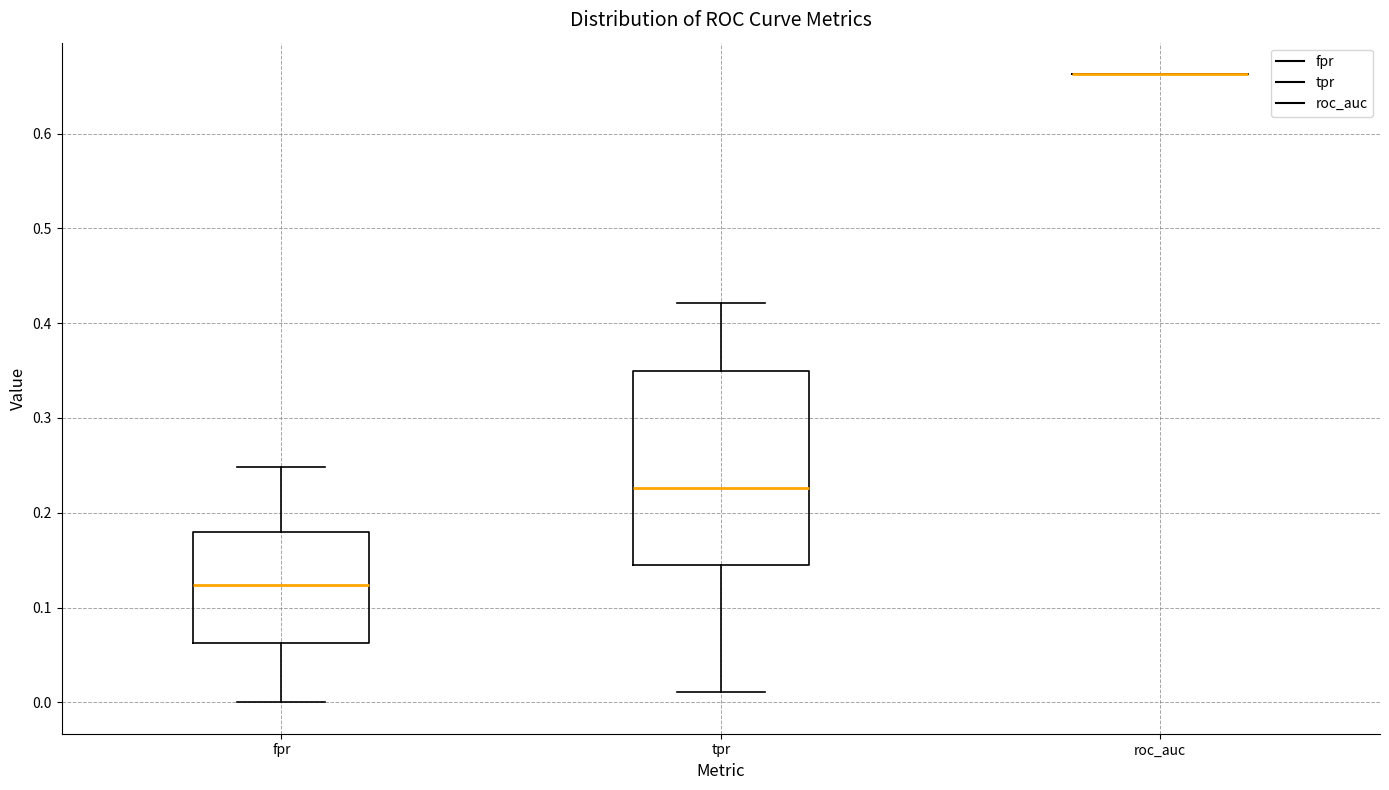

Reading left to right, transcribe this box plot: for each box, give where its median line is, the range the box spans, and where its two whiskers end, as read against the y-axis. The values are not printed on the chart, so give them approximately, as read against the axis.

fpr: median 0.12, box 0.06 to 0.18, whiskers 0.00 to 0.25
tpr: median 0.23, box 0.14 to 0.35, whiskers 0.01 to 0.42
roc_auc: box collapsed to a line at 0.66, whiskers 0.66 to 0.66